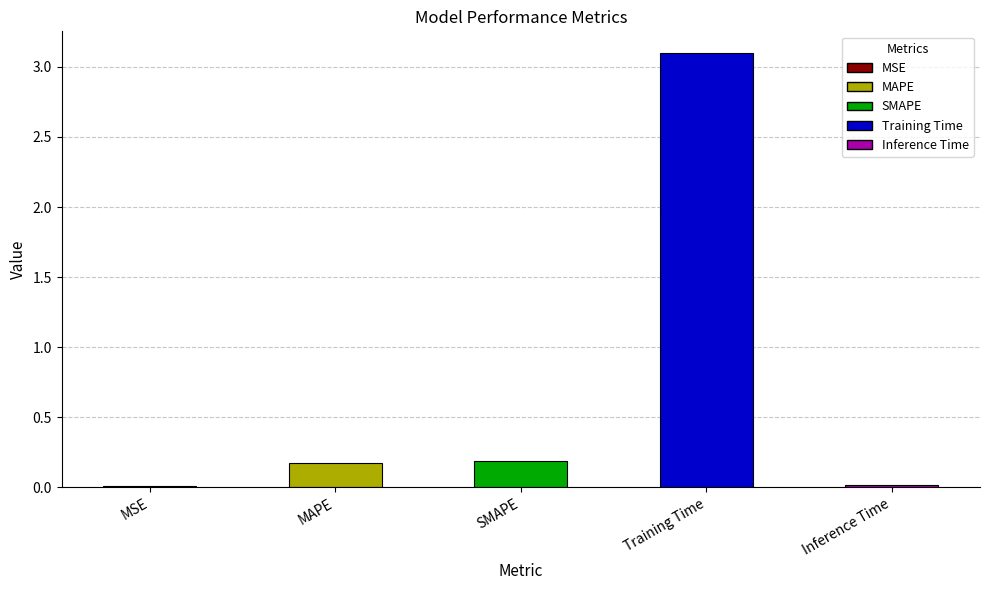

The value at MSE is 0.0. True or false?

True